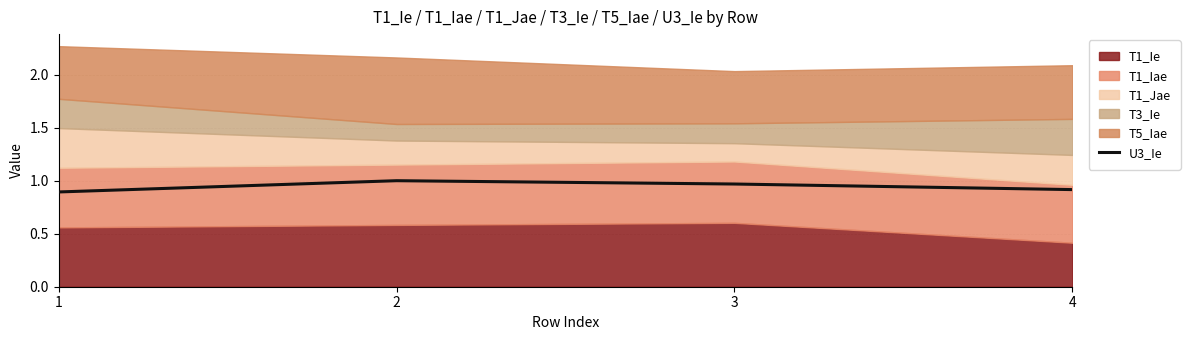

The value of U3_Ie at 3 is 1.7. True or false?

False